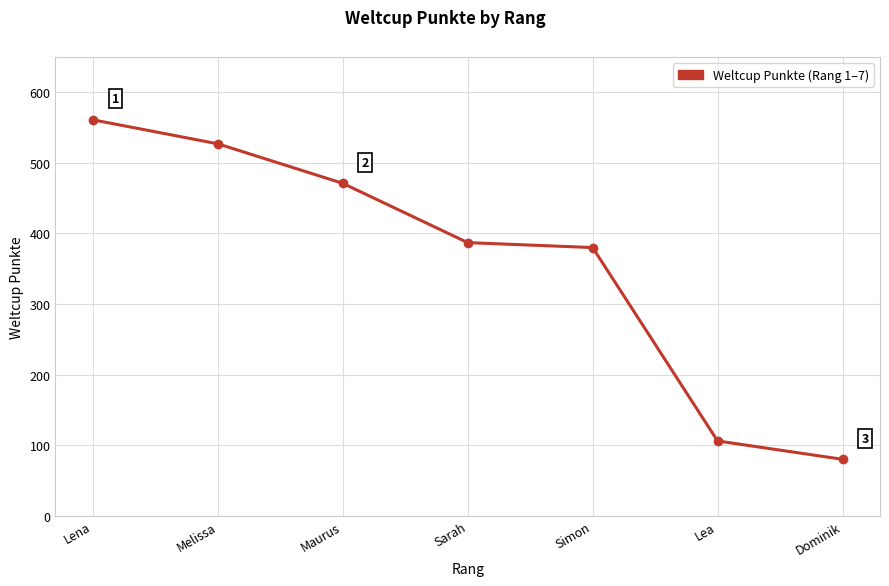

What is the value of the 2nd point from the left?

527